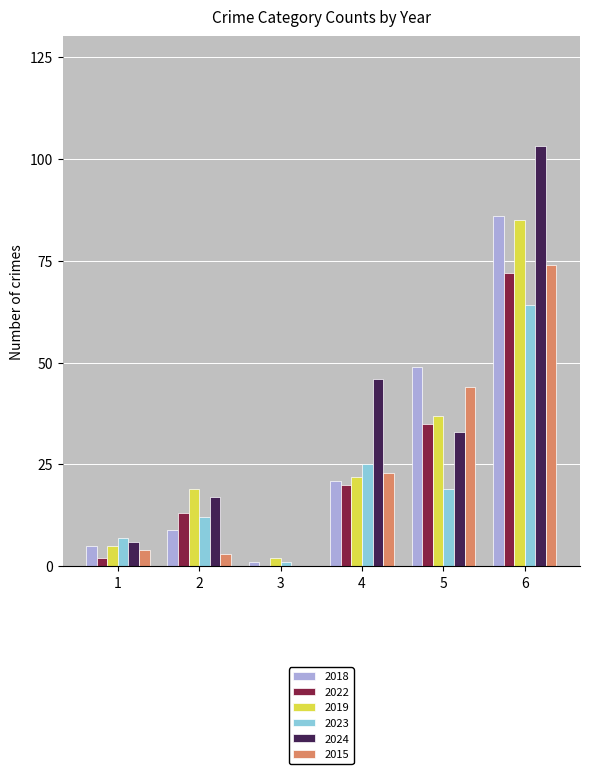

What is the highest value of the 2022 series?

72